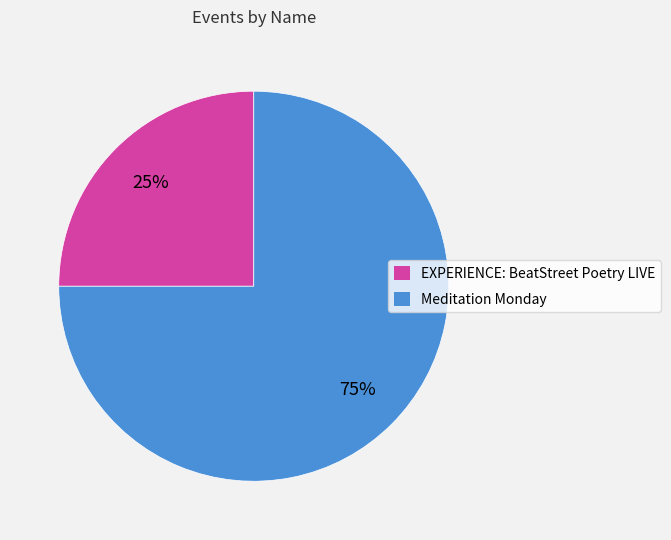

Between Meditation Monday and EXPERIENCE: BeatStreet Poetry LIVE, which is larger?

Meditation Monday